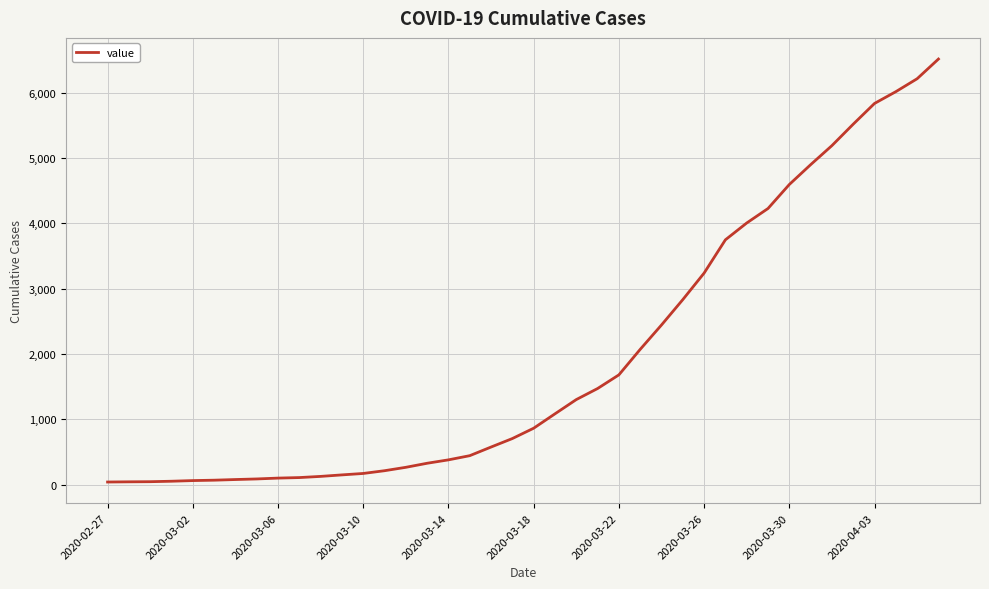

What is the difference between the maximum and minimum values?

6470